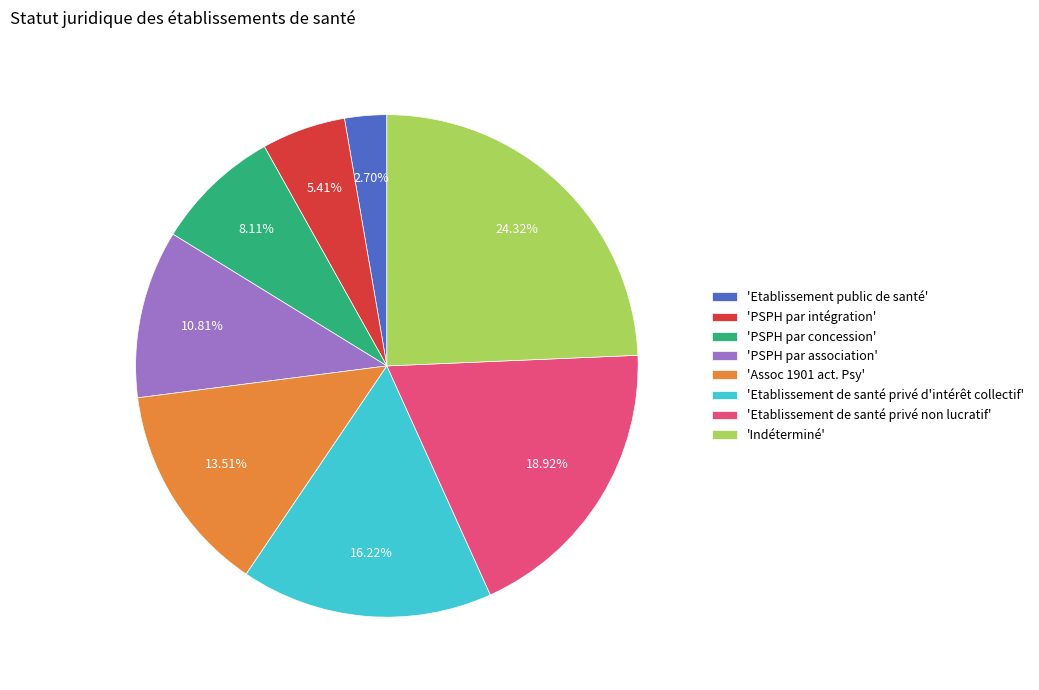

Which has a higher value, 'Assoc 1901 act. Psy' or 'Indéterminé'?

'Indéterminé'